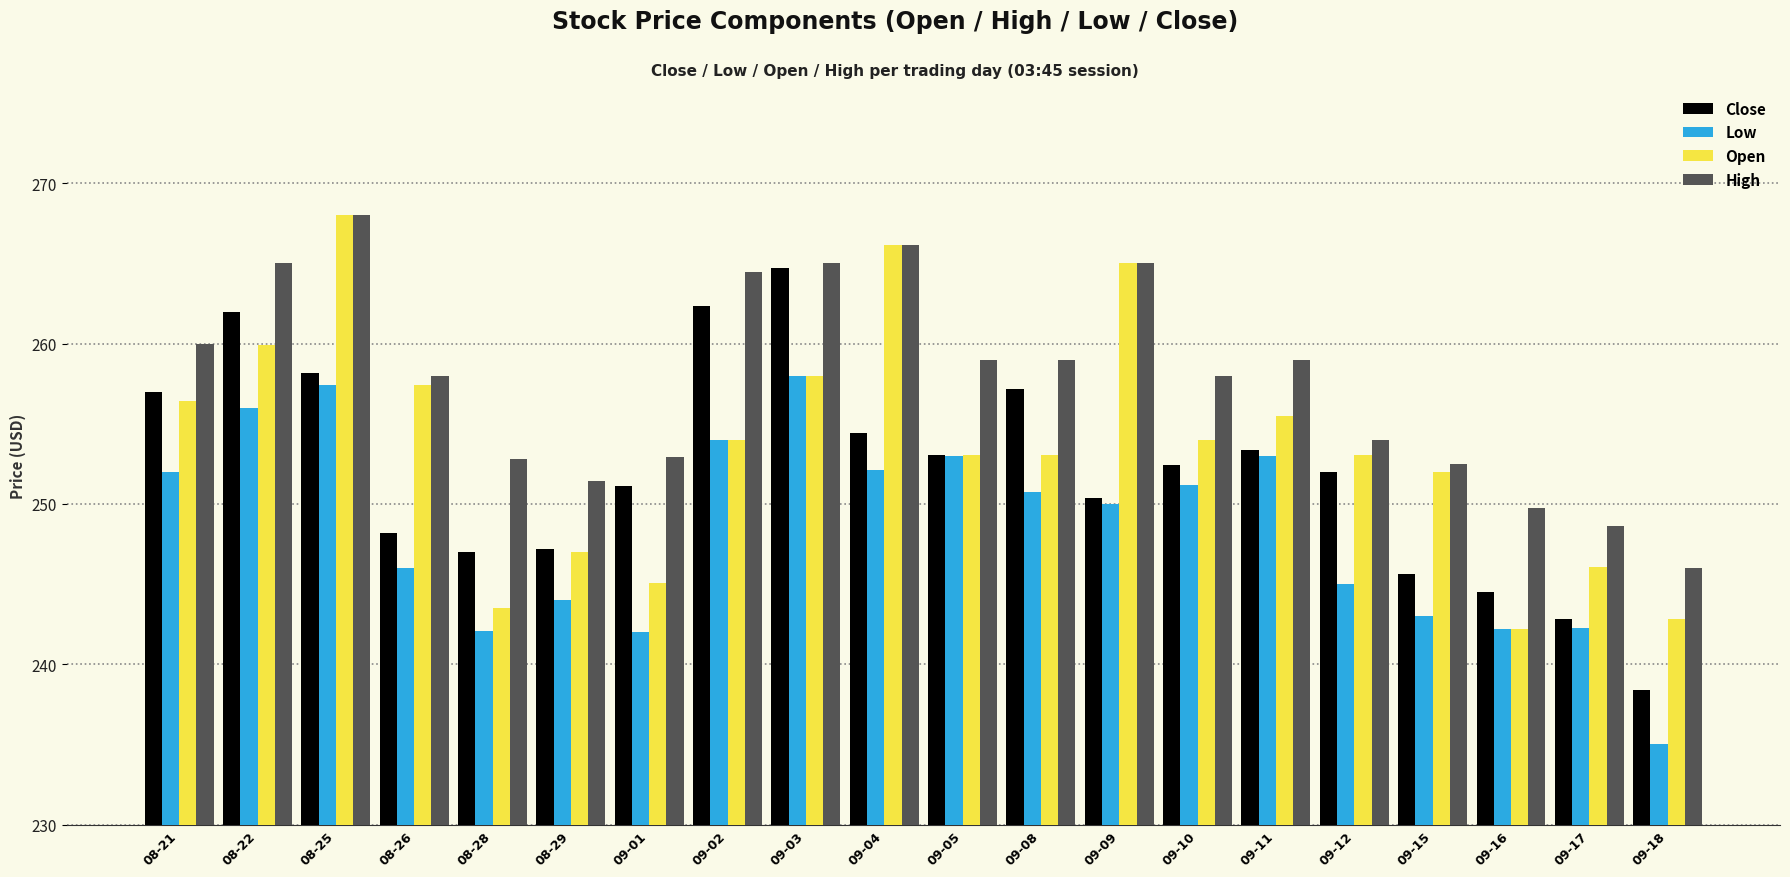

At which label does Close reach its minimum?

09-18